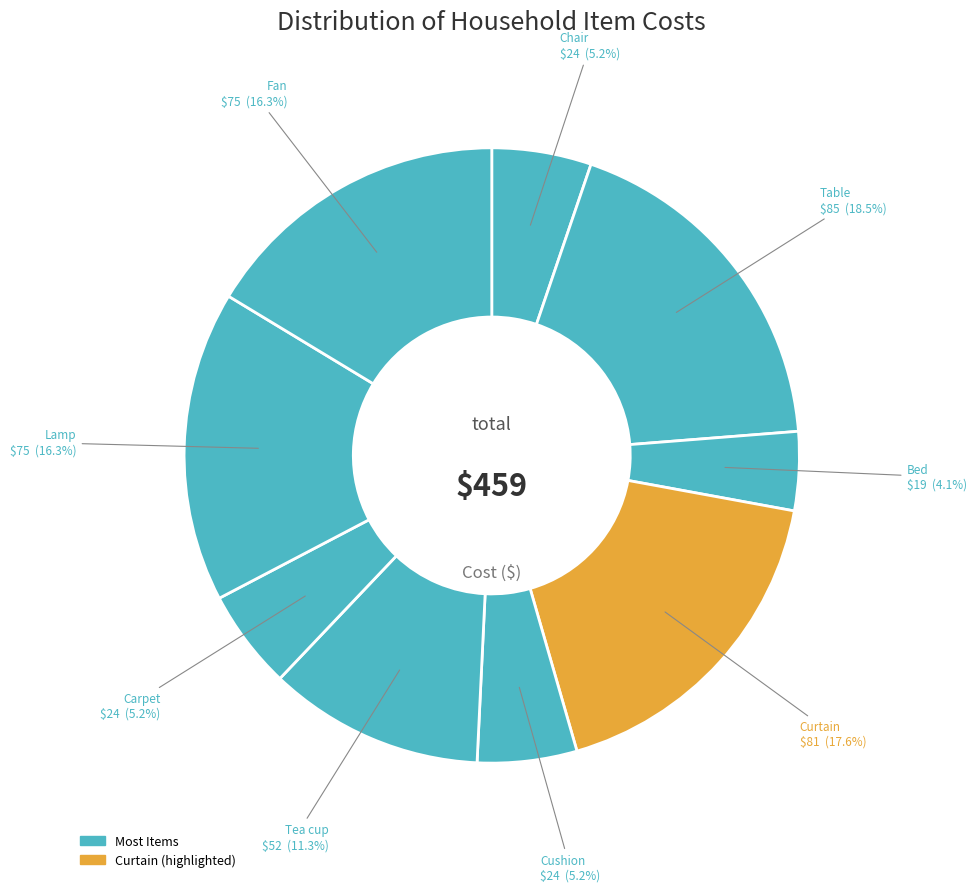

How many segments does this pie chart have?

9